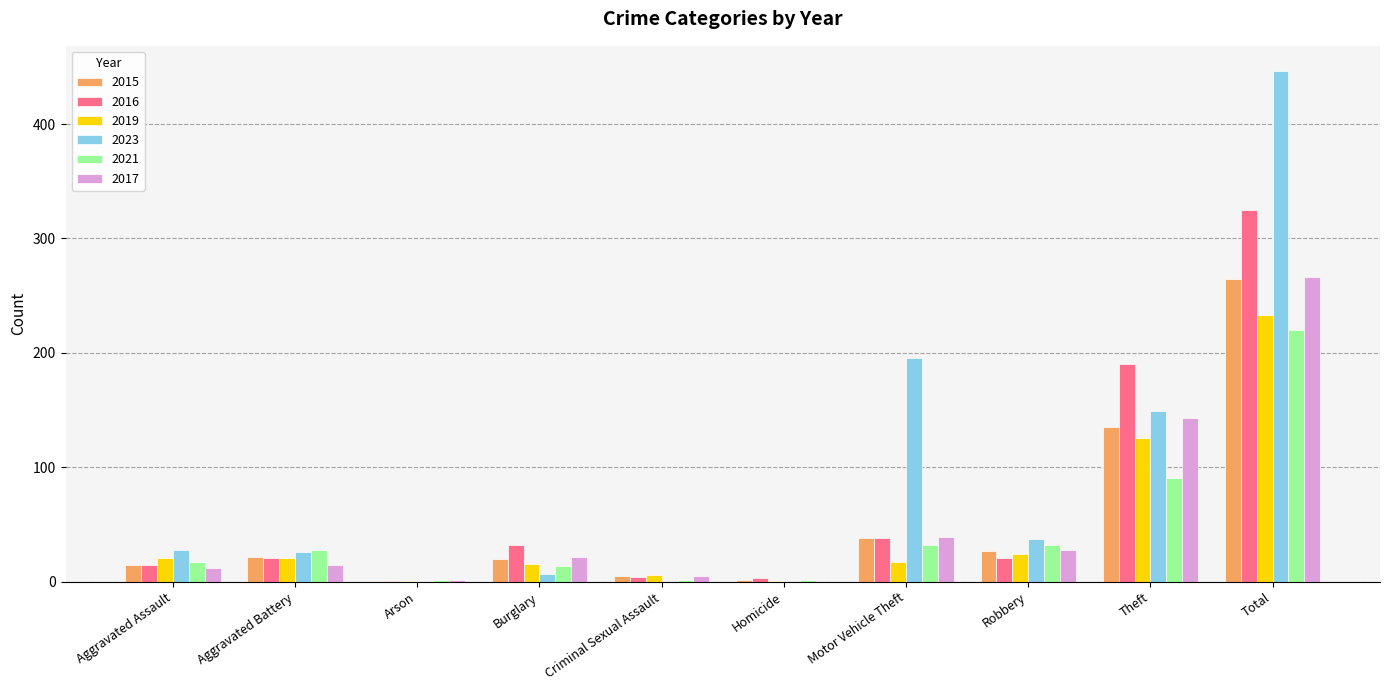

Between Aggravated Battery and Theft, which series saw the biggest shift?

2016